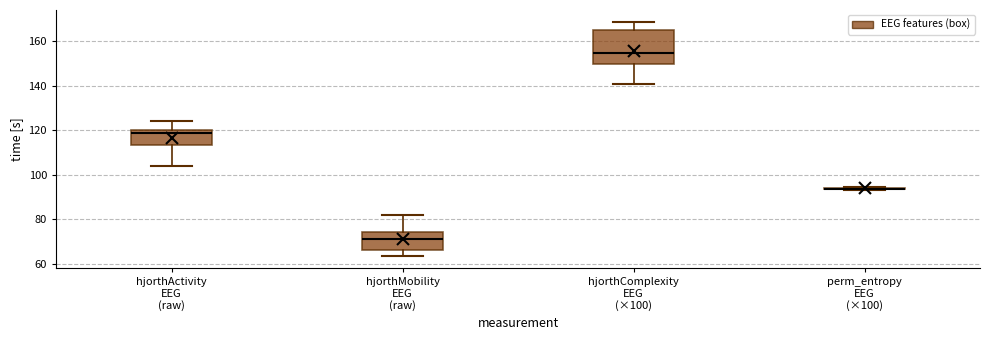

Where is the upper edge of the box for hjorthActivity EEG (raw) on the y-axis? The values are not printed on the chart, so give them approximately, as read against the axis.

120